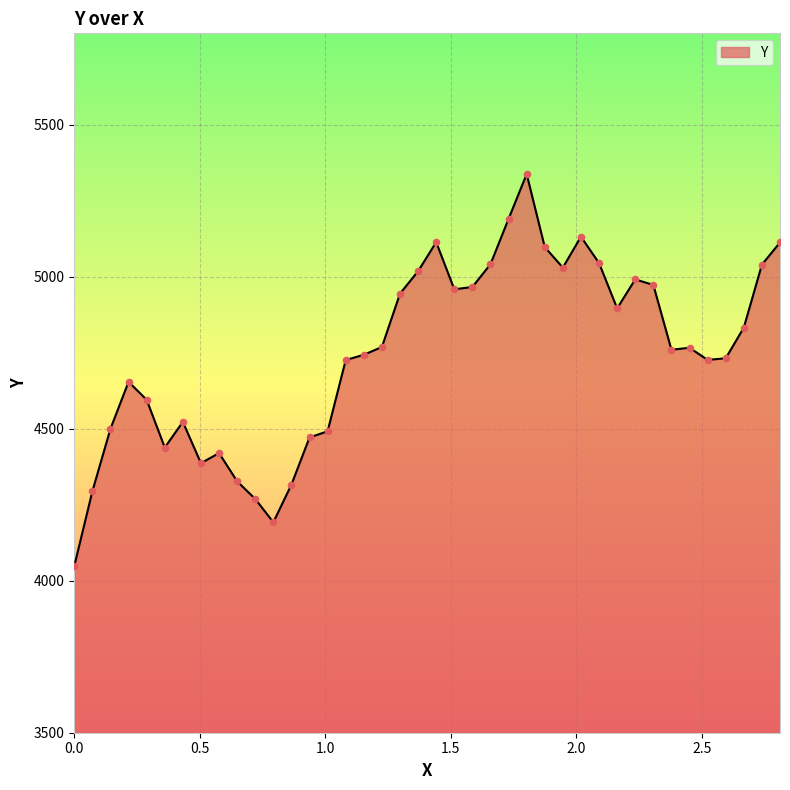

What is the difference between the maximum and minimum values?

1289.3